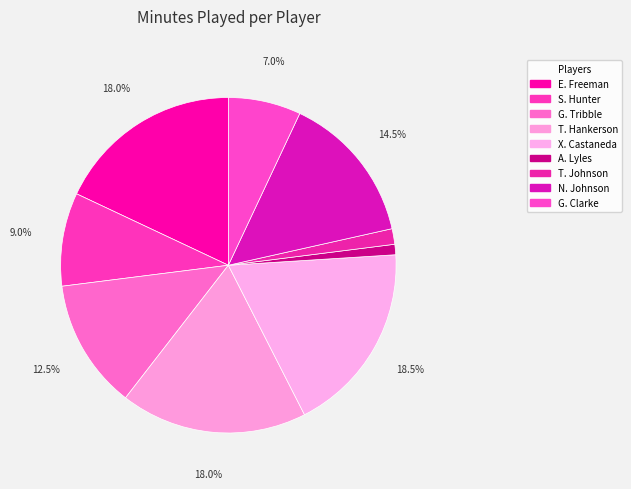

To the nearest percent, what is the combined percentage of T. Hankerson and A. Lyles?

19%